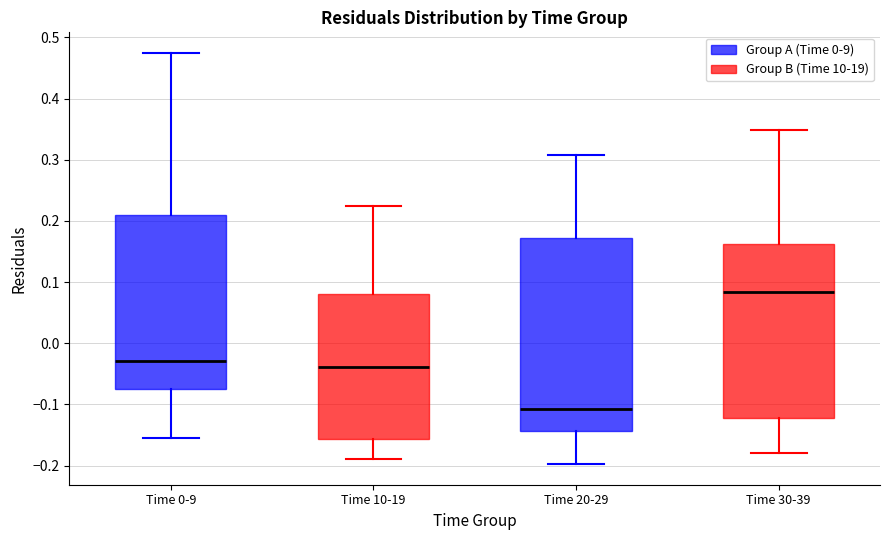

Which box has the highest median line?

Time 30-39